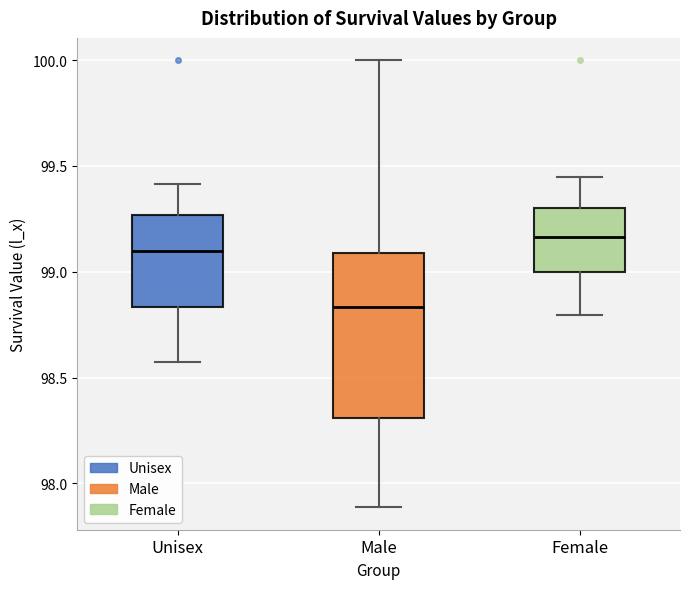

Which box's median line is the highest?

Female